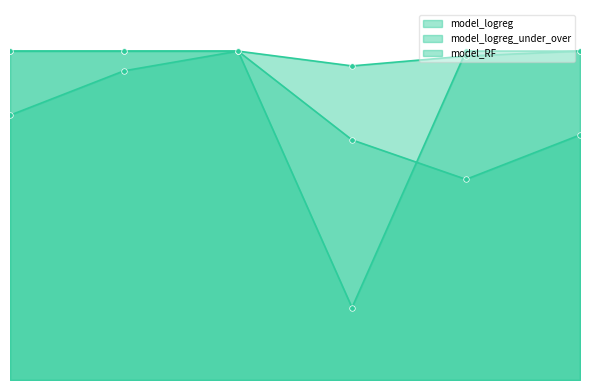

Reading left to right, what are all the values shown in this chart?

model_logreg: 1.0	1.0	1.0	1.0	1.0	1.0
model_logreg_under_over: 1.0	1.0	1.0	1.0	1.0	1.0
model_RF: 1.0	1.0	1.0	1.0	1.0	1.0